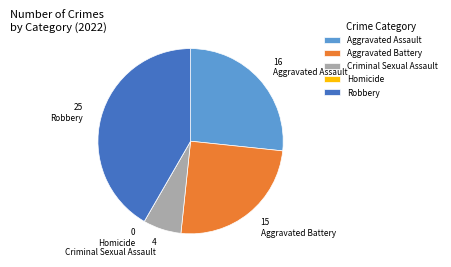

Do Criminal Sexual Assault and Aggravated Battery together represent more than half of the pie?

No